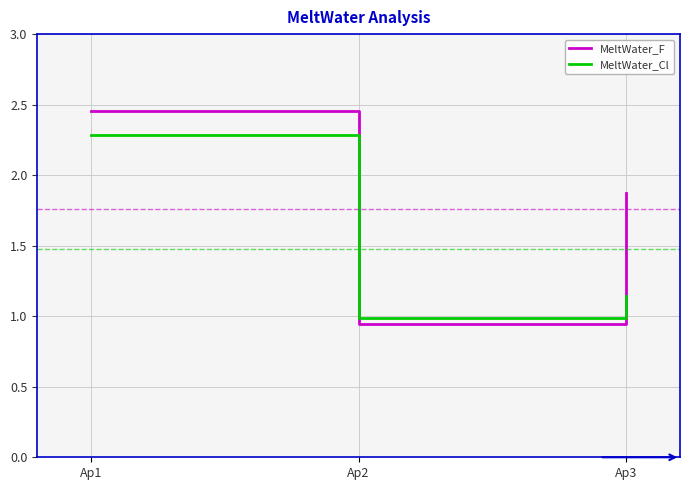

Where is MeltWater_F nearest to the value 1?

Ap2